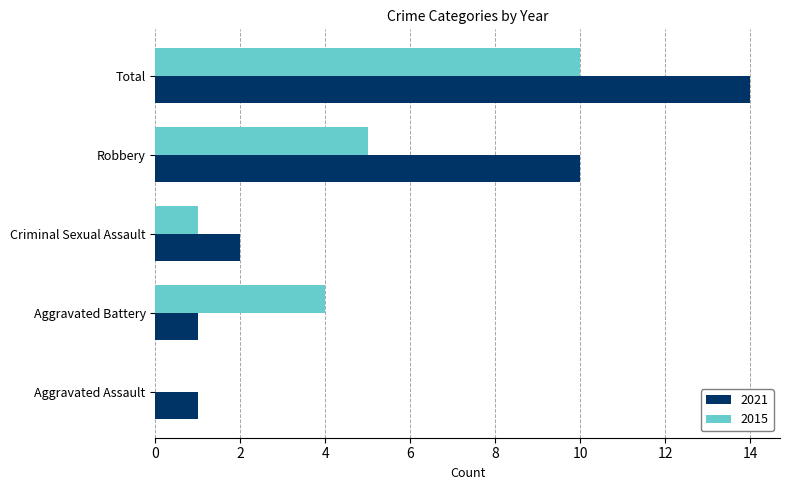

What is the average value of the 2015 series?

4